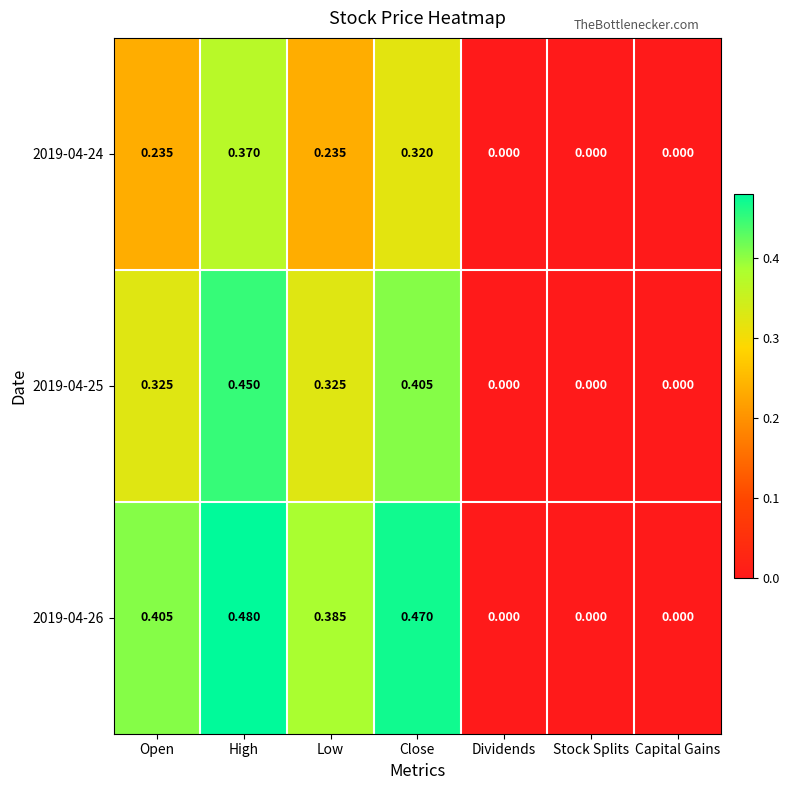

Is the value of 2019-04-24 at High greater than the value of 2019-04-25 at Stock Splits?

Yes